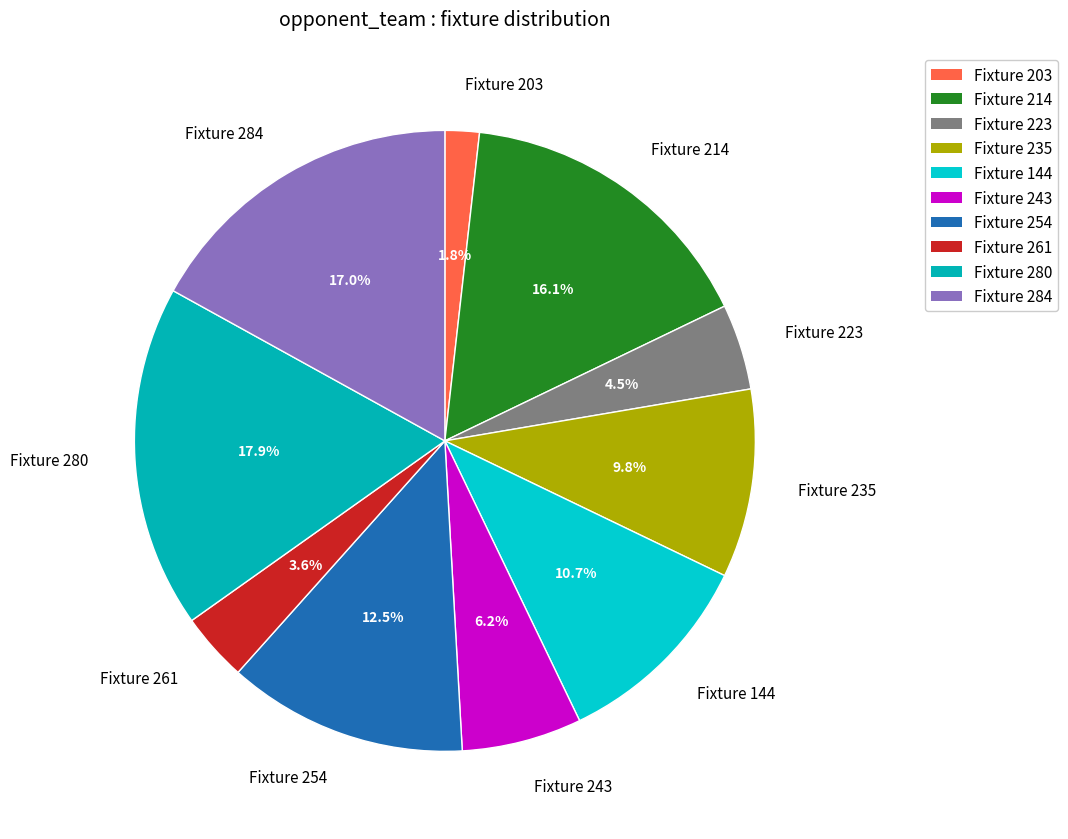

Combined, what portion of the pie is Fixture 254 and Fixture 235?

22.3%